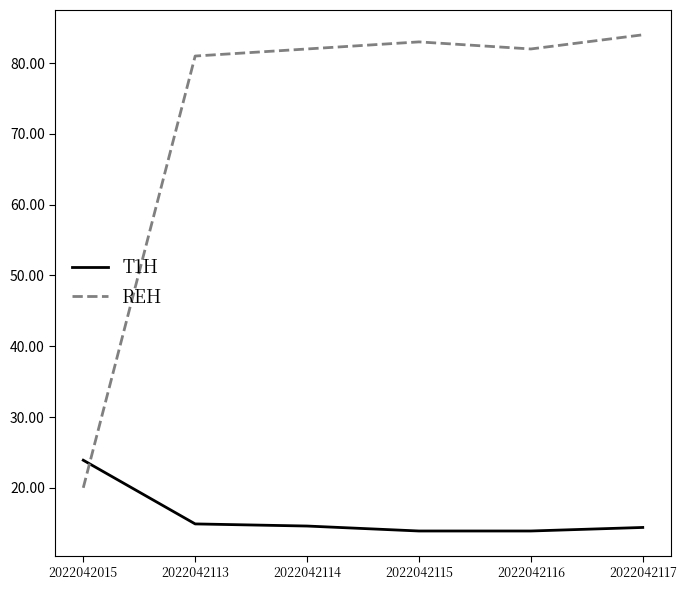

What is the difference between the maximum and second lowest values in the REH series?

3.0